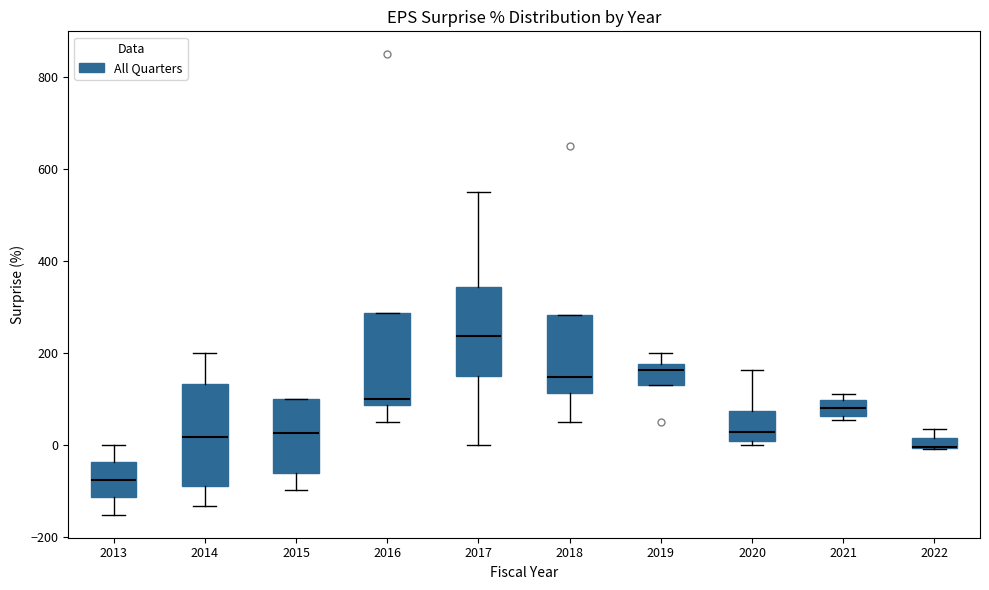

Where is the upper edge of the box at x = 2022 on the y-axis? The values are not printed on the chart, so give them approximately, as read against the axis.

20